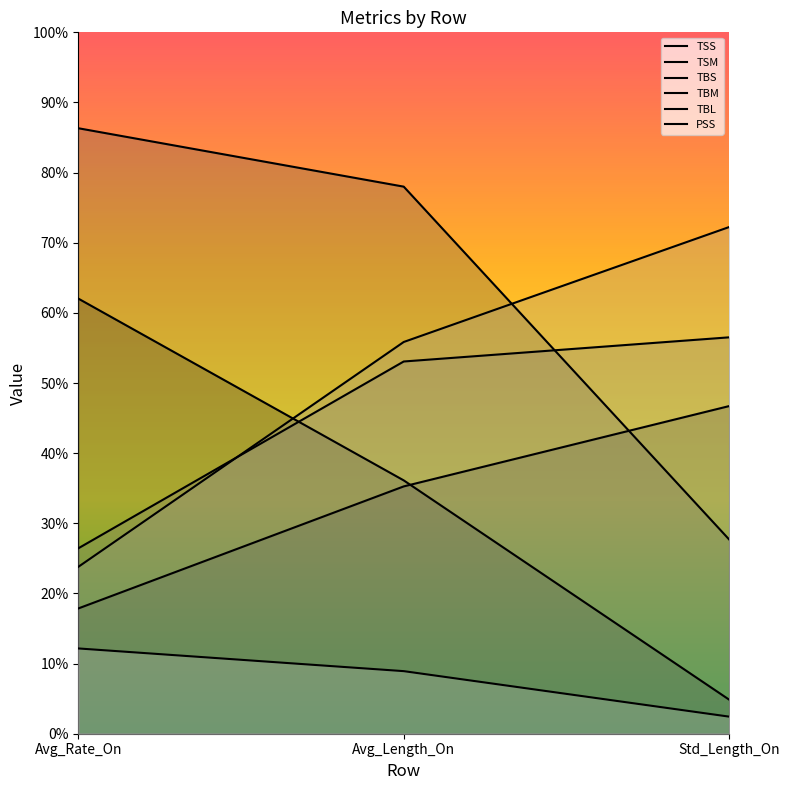

Read the TSM value at Std_Length_On.

46.7